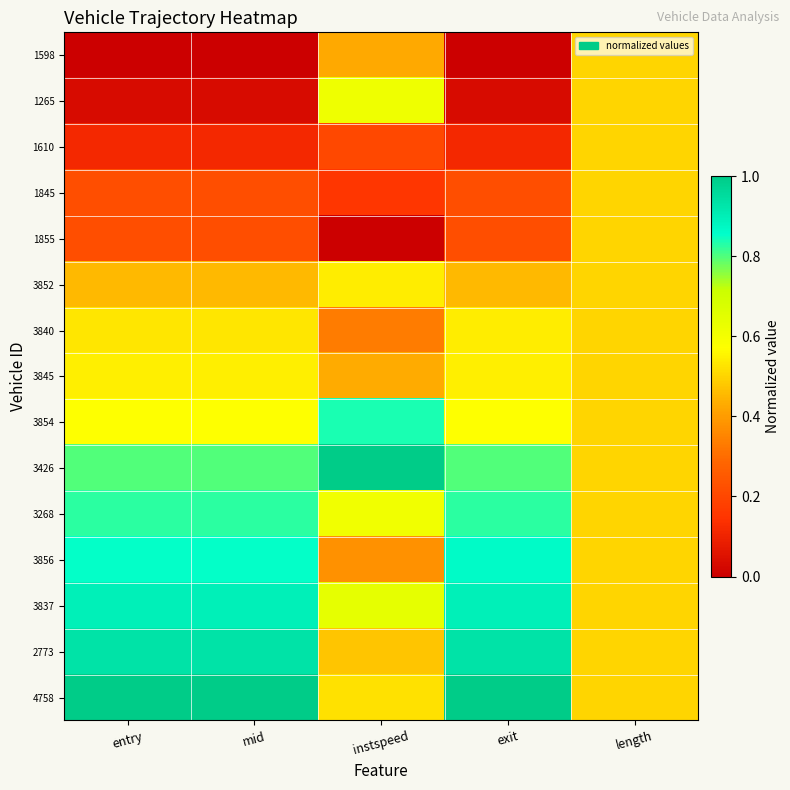

Reading left to right, extract all data points from this chart.

1598: entry=0.0	mid=0.0	instspeed=0.4	exit=0.0	length=0.5
1265: entry=0.0	mid=0.0	instspeed=0.6	exit=0.0	length=0.5
1610: entry=0.1	mid=0.1	instspeed=0.2	exit=0.1	length=0.5
1845: entry=0.2	mid=0.2	instspeed=0.2	exit=0.2	length=0.5
1855: entry=0.2	mid=0.2	instspeed=0.0	exit=0.2	length=0.5
3852: entry=0.5	mid=0.5	instspeed=0.5	exit=0.5	length=0.5
3840: entry=0.5	mid=0.5	instspeed=0.3	exit=0.5	length=0.5
3845: entry=0.5	mid=0.5	instspeed=0.4	exit=0.5	length=0.5
3854: entry=0.6	mid=0.6	instspeed=0.8	exit=0.6	length=0.5
3426: entry=0.8	mid=0.8	instspeed=1.0	exit=0.8	length=0.5
3268: entry=0.8	mid=0.8	instspeed=0.6	exit=0.8	length=0.5
3856: entry=0.9	mid=0.9	instspeed=0.4	exit=0.9	length=0.5
3837: entry=0.9	mid=0.9	instspeed=0.6	exit=0.9	length=0.5
2773: entry=0.9	mid=0.9	instspeed=0.5	exit=0.9	length=0.5
4758: entry=1.0	mid=1.0	instspeed=0.5	exit=1.0	length=0.5